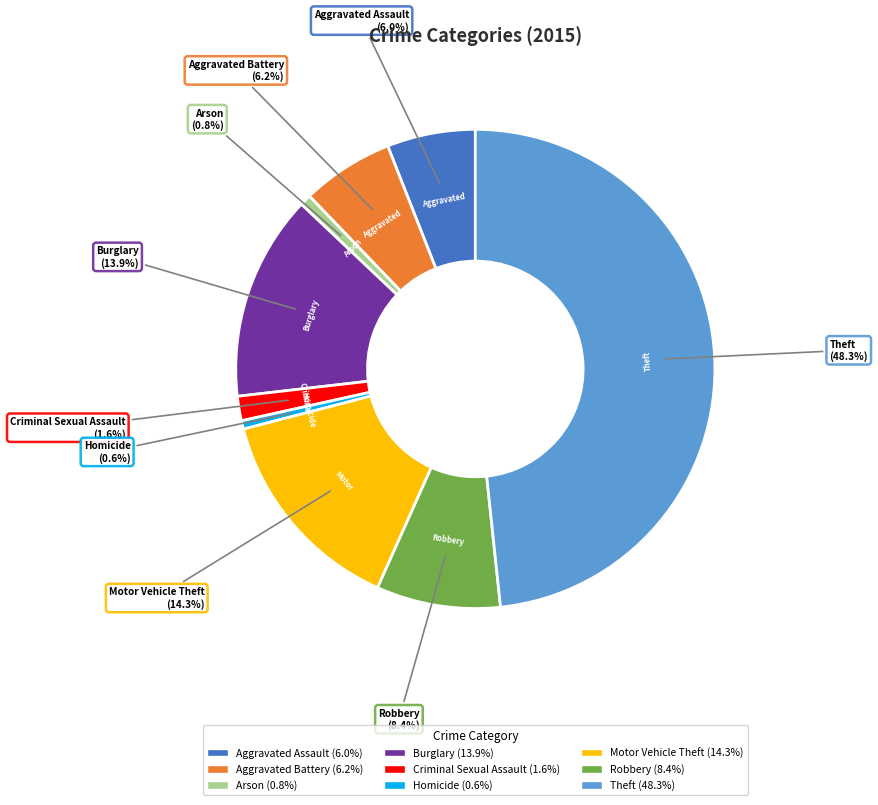

To the nearest percent, what percentage of the pie is Burglary?

14%